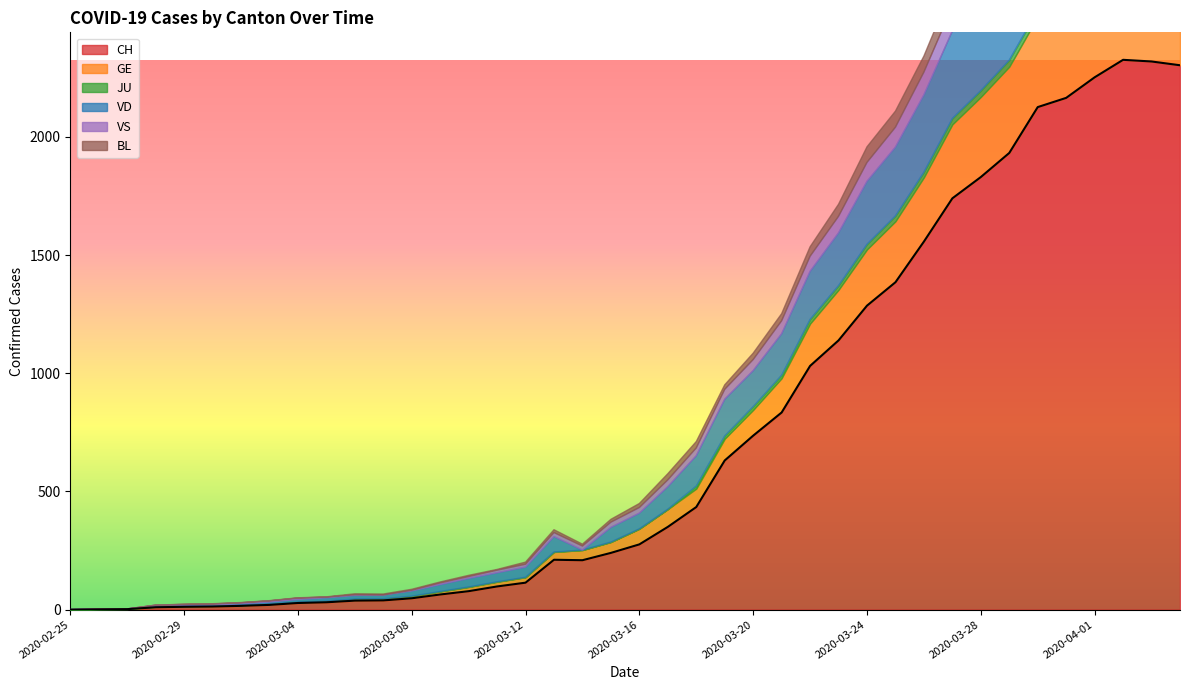

How many lines are shown in the chart?

6